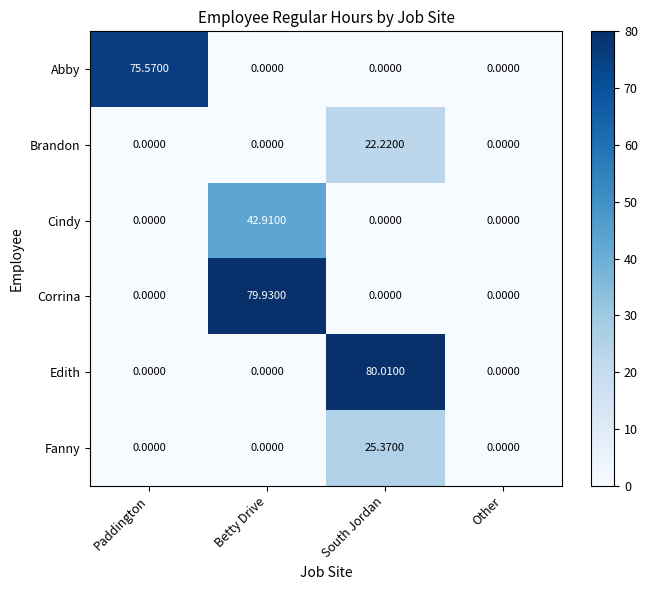

List the series in order of their peak value, lowest first.

Brandon, Fanny, Cindy, Abby, Corrina, Edith